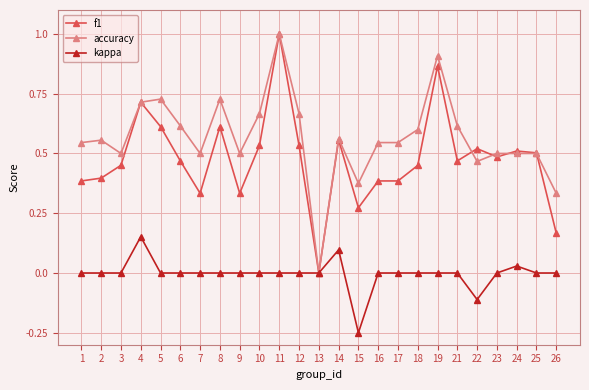

Between 4 and 18, which series saw the biggest shift?

f1